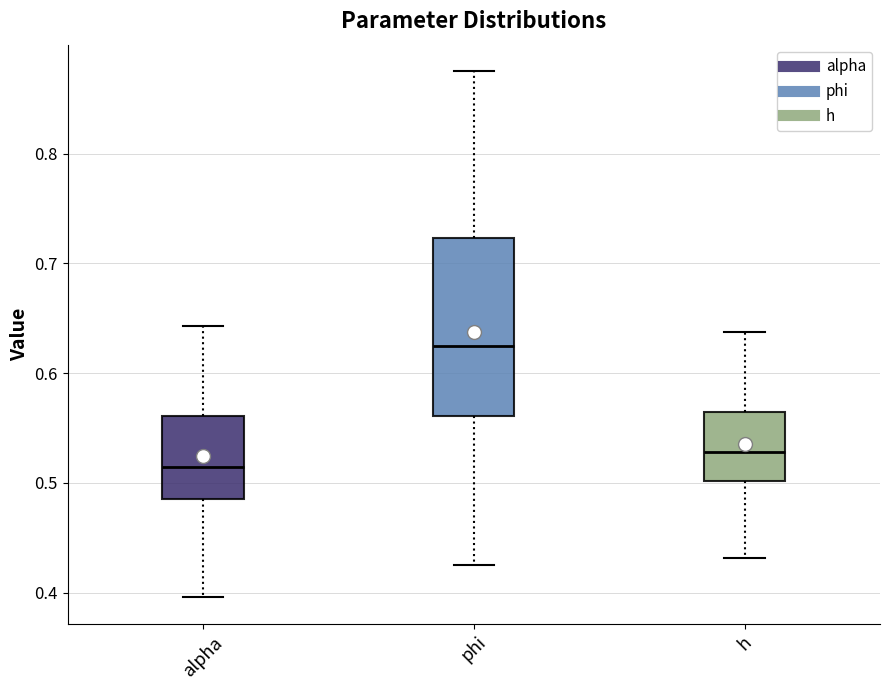

Where does the median line of the box for phi sit on the y-axis? The values are not printed on the chart, so give them approximately, as read against the axis.

0.63